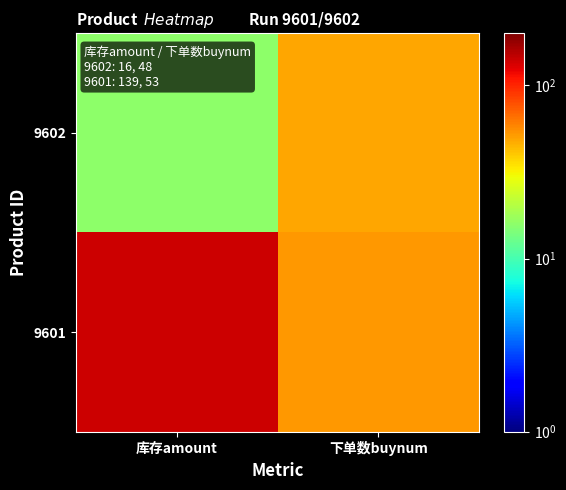

Which category has the highest value across all series?

库存amount